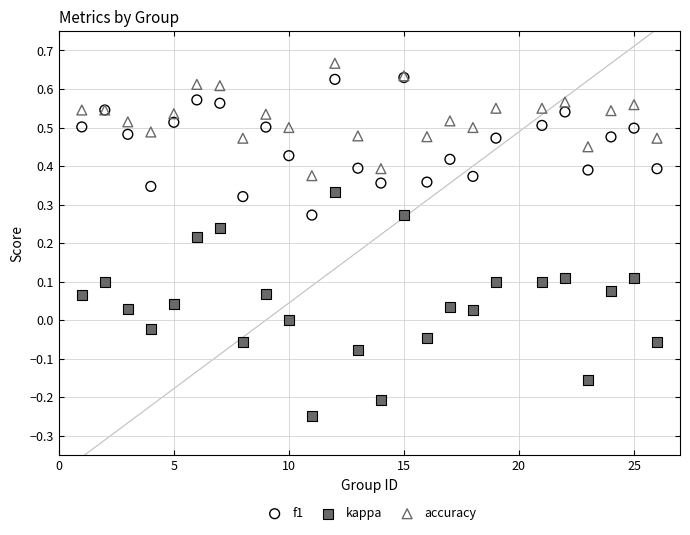

Which series reaches the minimum Y coordinate?

kappa